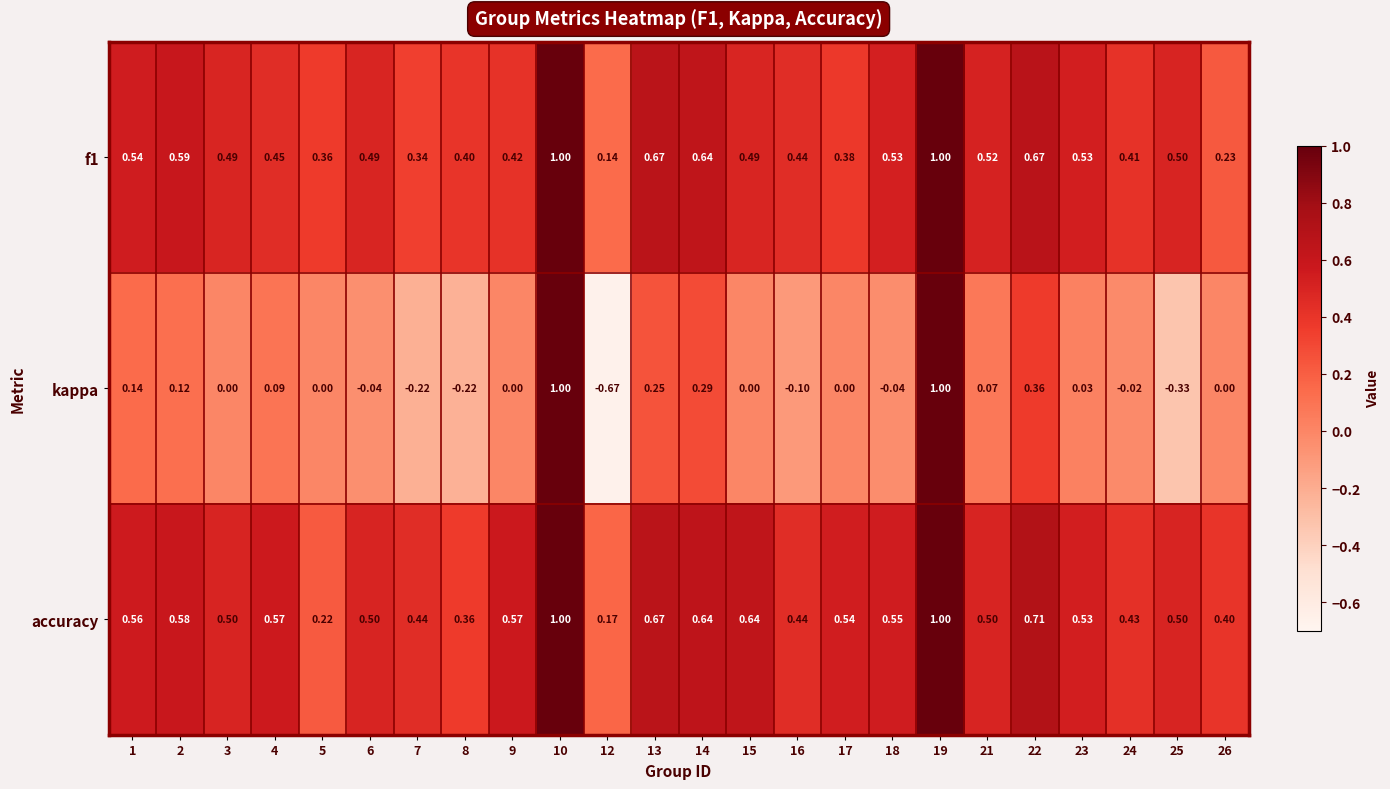

Which series has the largest total across all categories?

accuracy